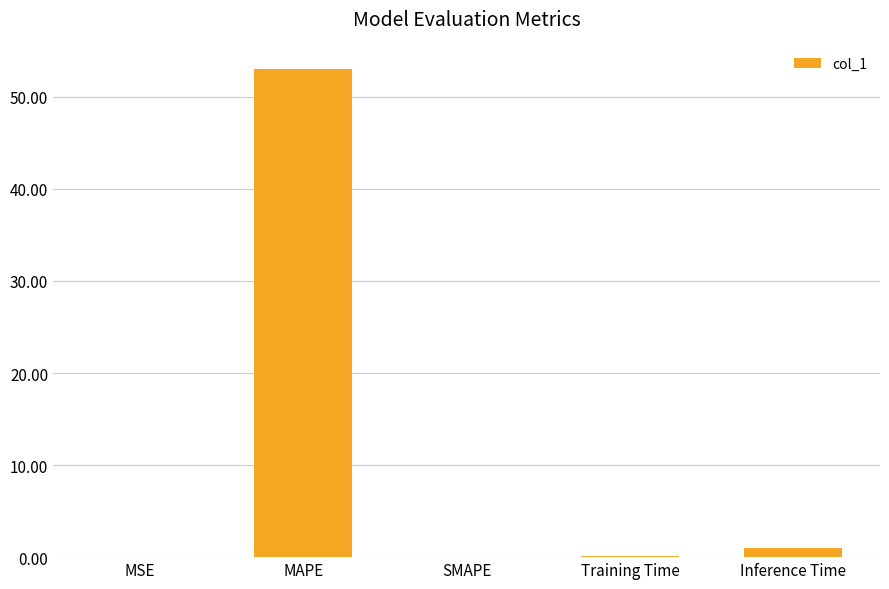

At which category does the chart reach its peak across all series?

MAPE